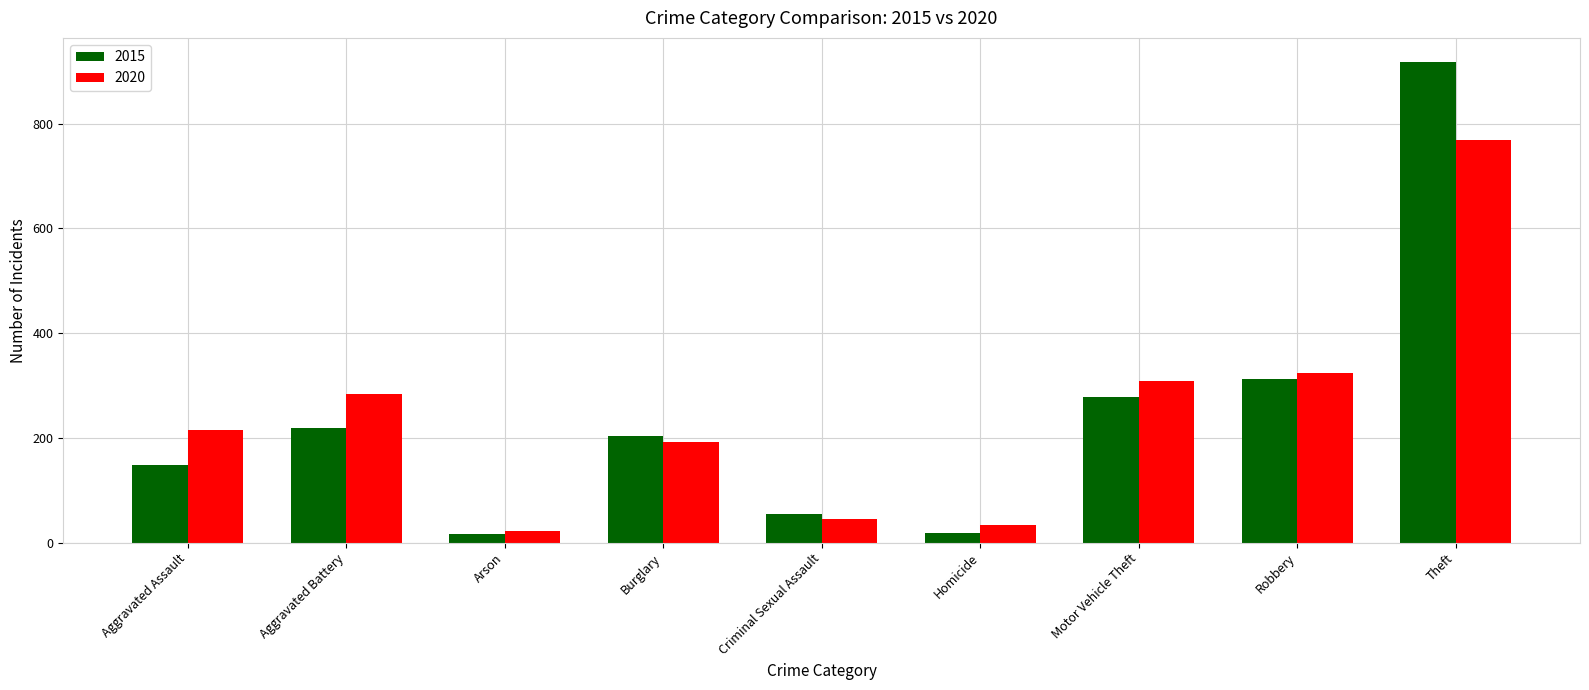

The 2020 series shows 482 at Robbery. True or false?

False